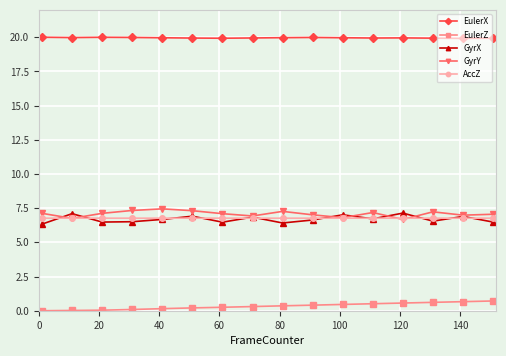

True or false: EulerZ and AccZ intersect in this chart.

False